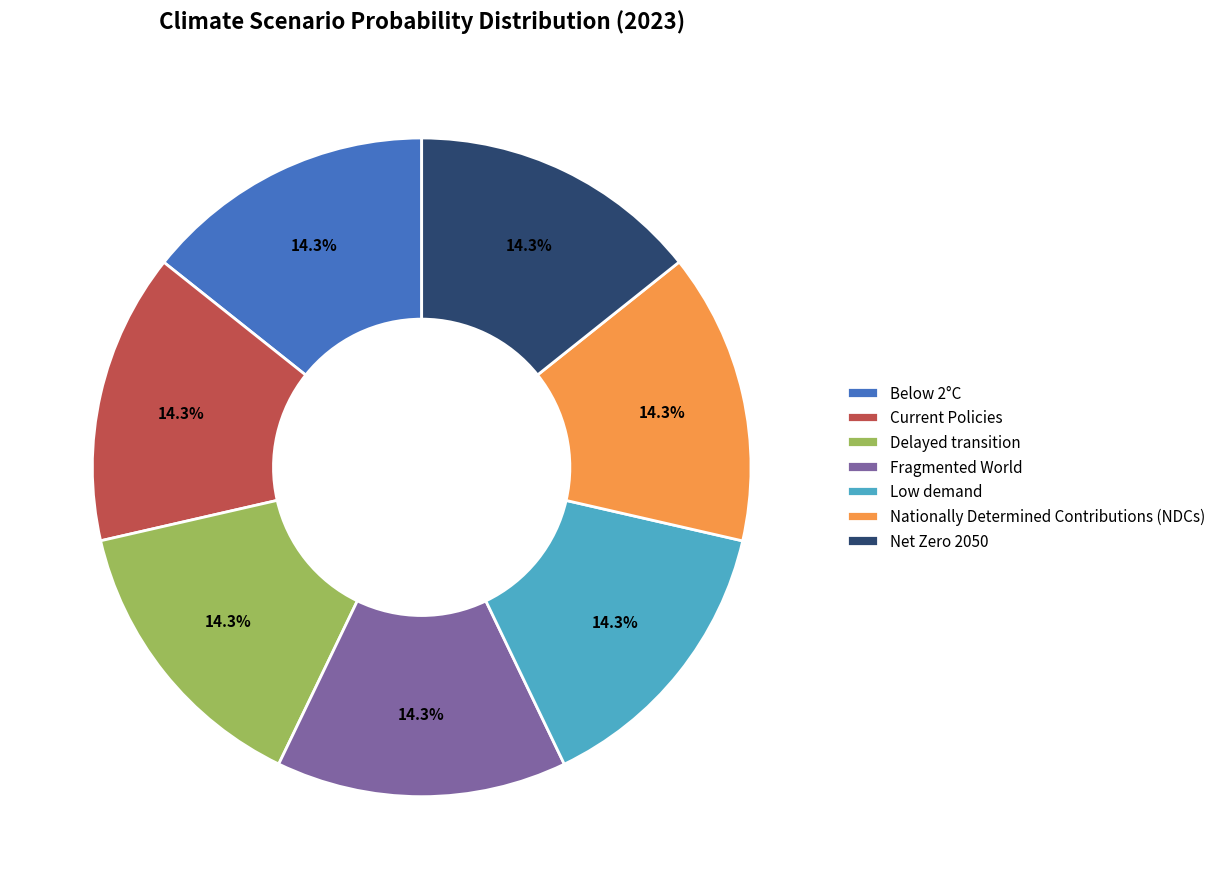

To the nearest percent, what portion does Low demand represent?

14%